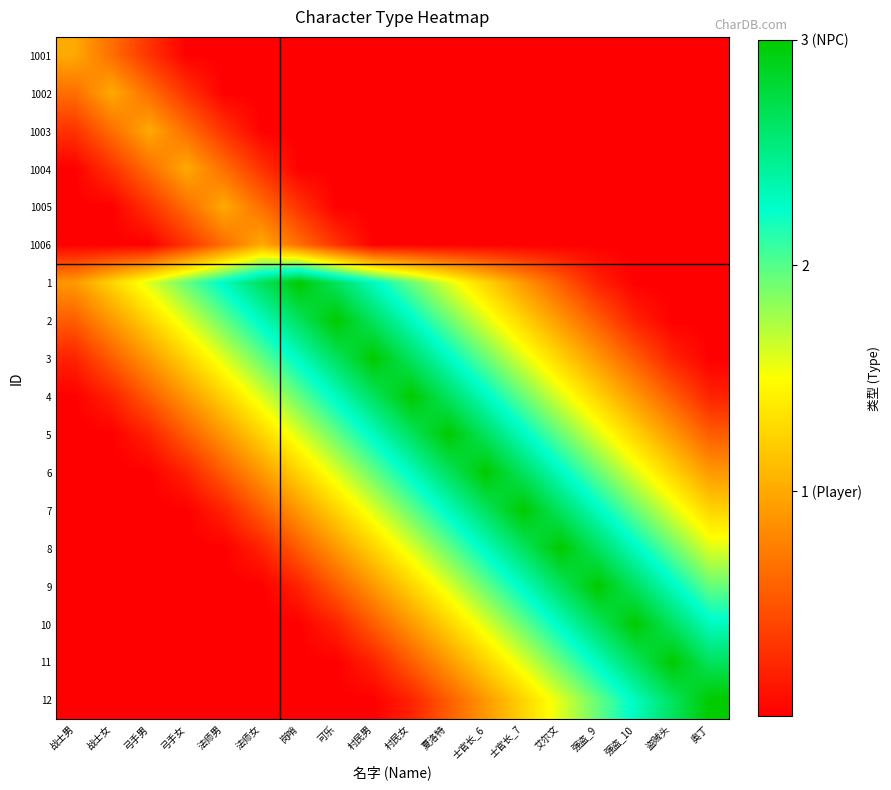

At which category is the sum across all series the highest?

士官长_6